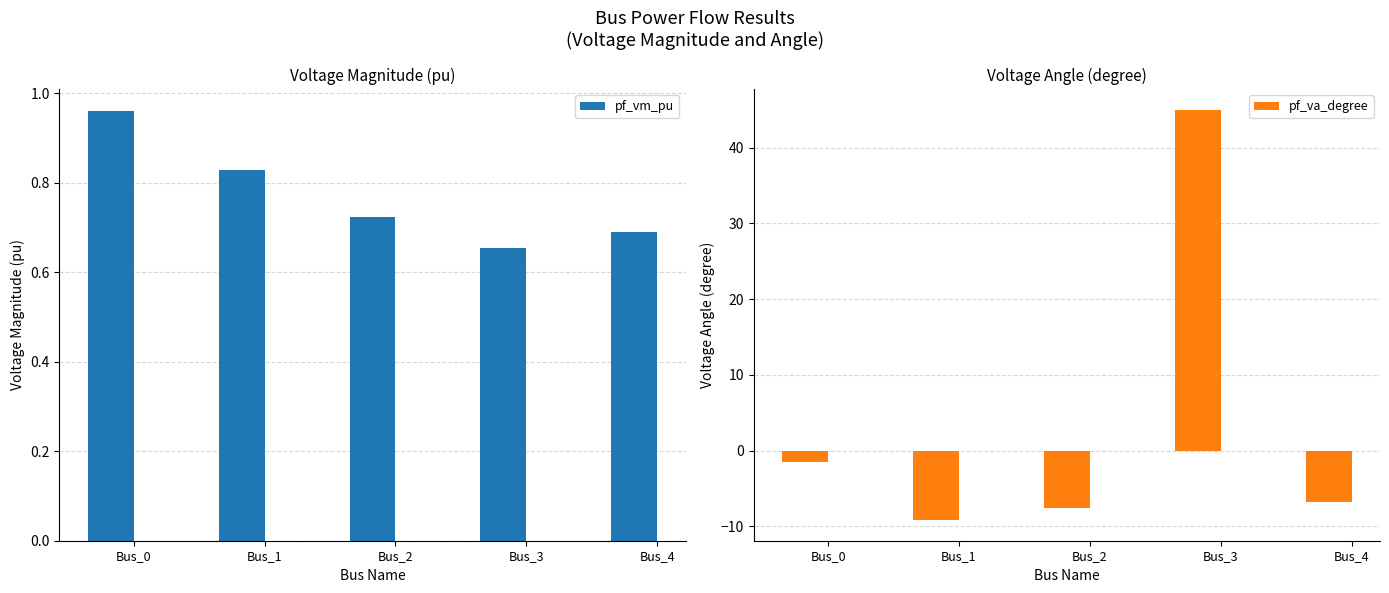

How many distinct data groups are displayed?

2